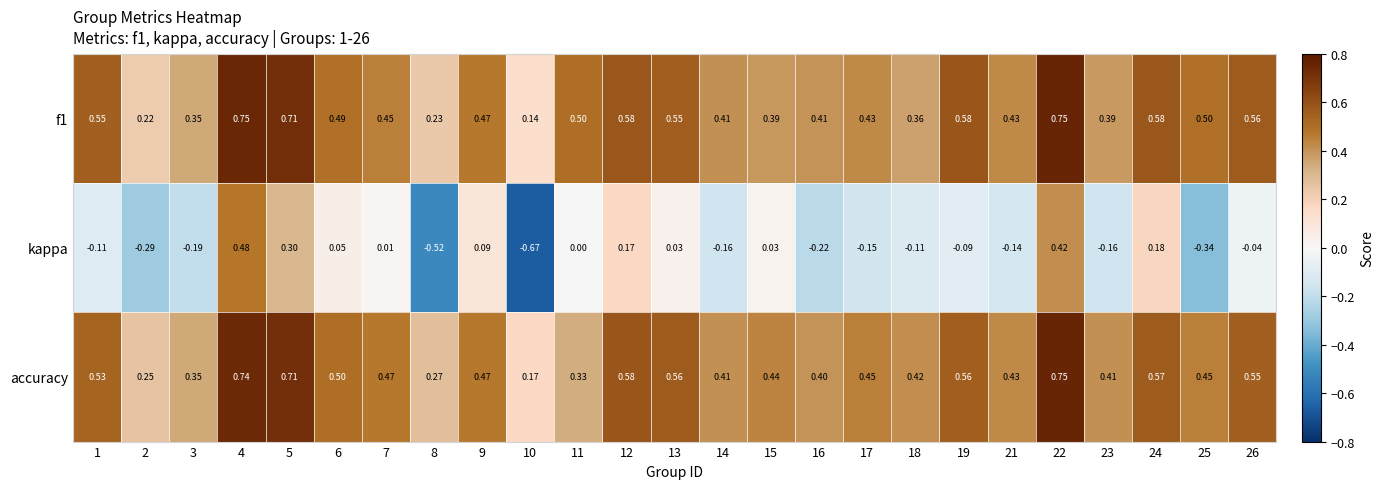

Is the value of f1 at 3 greater than the value of accuracy at 26?

No